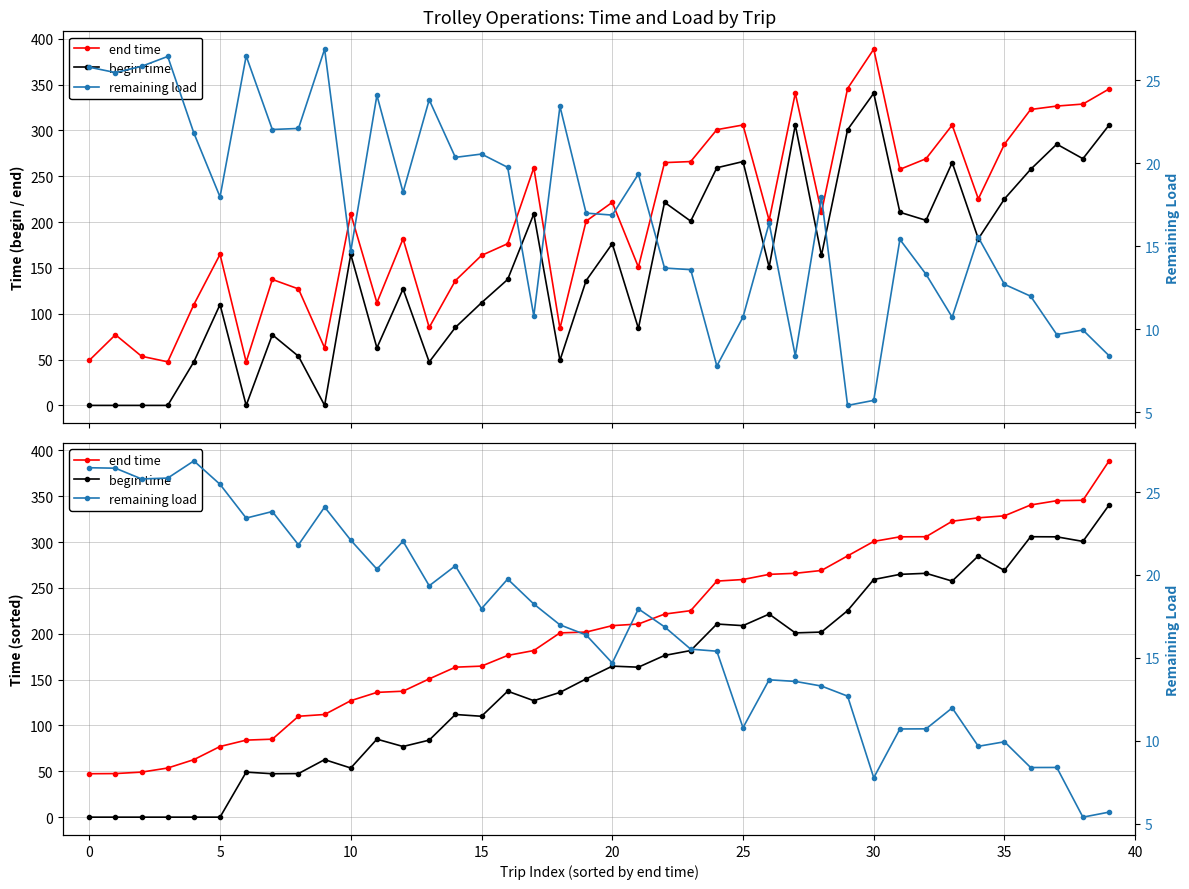

How many distinct data groups are displayed?

3